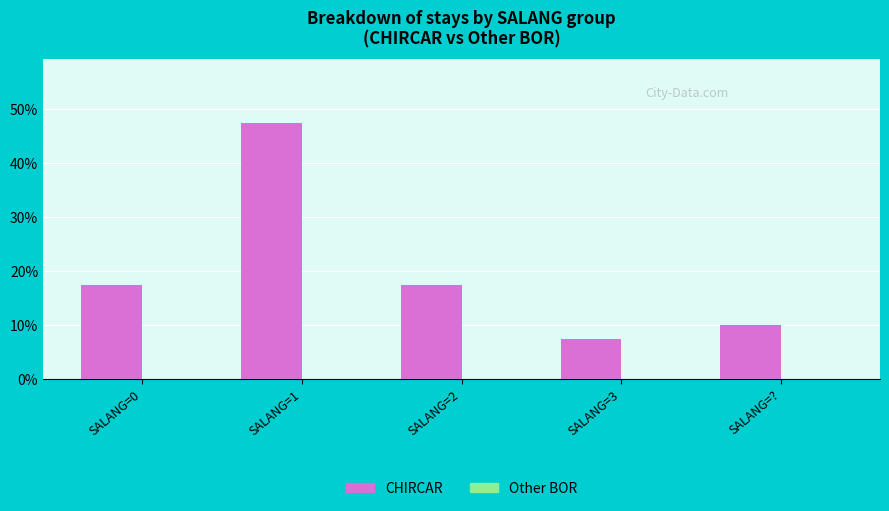

Is it true that the value at SALANG=? is 10.0?

True